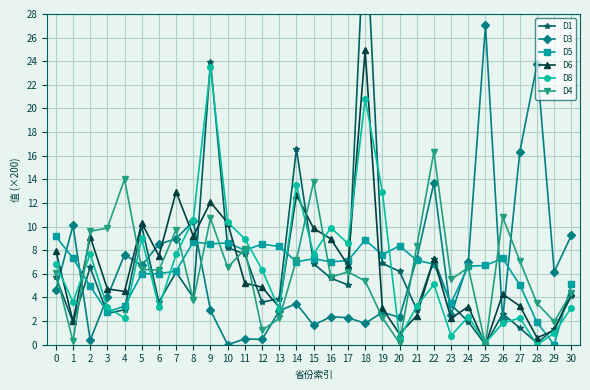

What is the average value of the D1 series?

6.5